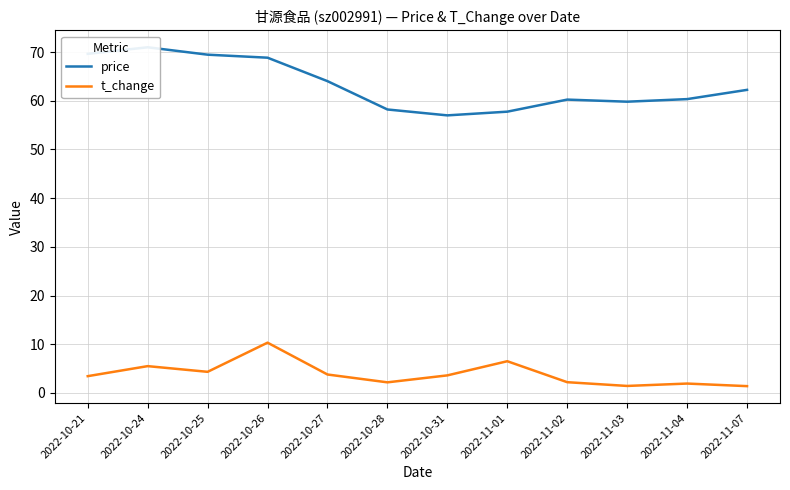

The value of t_change at 2022-11-07 is 1.4. True or false?

True